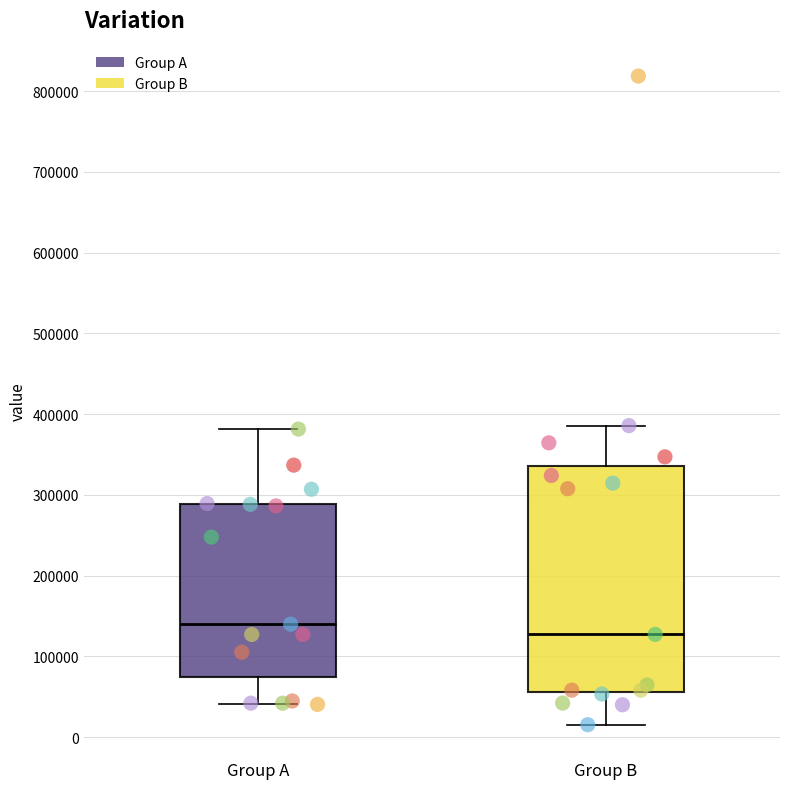

Reading left to right, read every box against the y-axis: the position of its median line, the range the box covers, and the ends of its whiskers. The values are not printed on the chart, so give them approximately, as read against the axis.

Group A: median 140000, box 70000 to 290000, whiskers 40000 to 380000
Group B: median 130000, box 60000 to 340000, whiskers 20000 to 390000